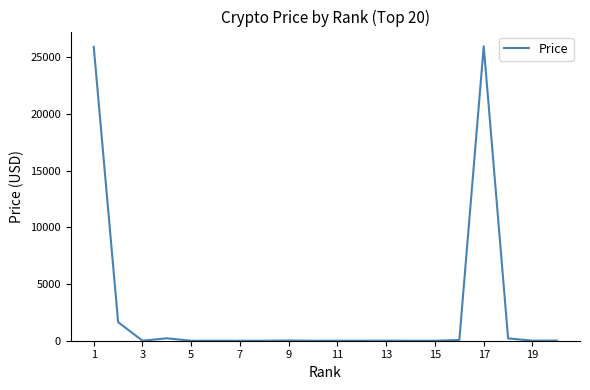

What is the difference between the maximum and minimum values?

25977.6